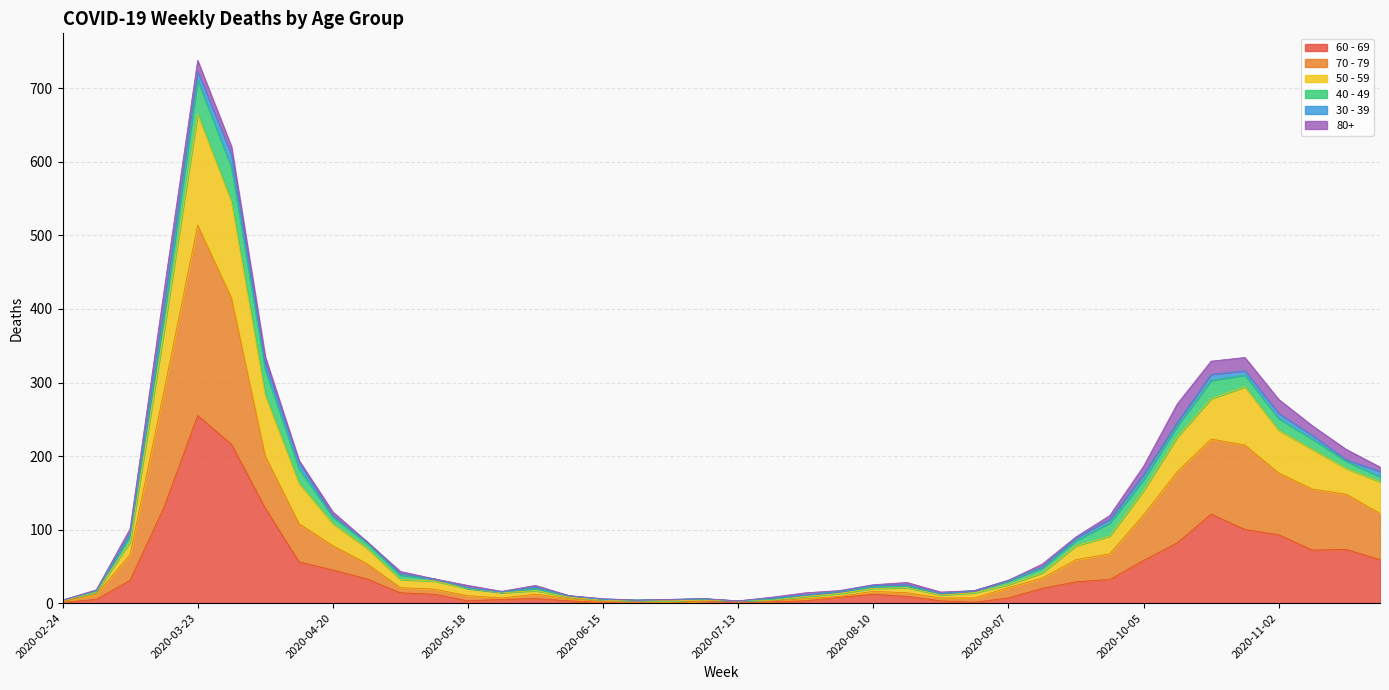

At which category is the sum across all series the highest?

2020-03-23